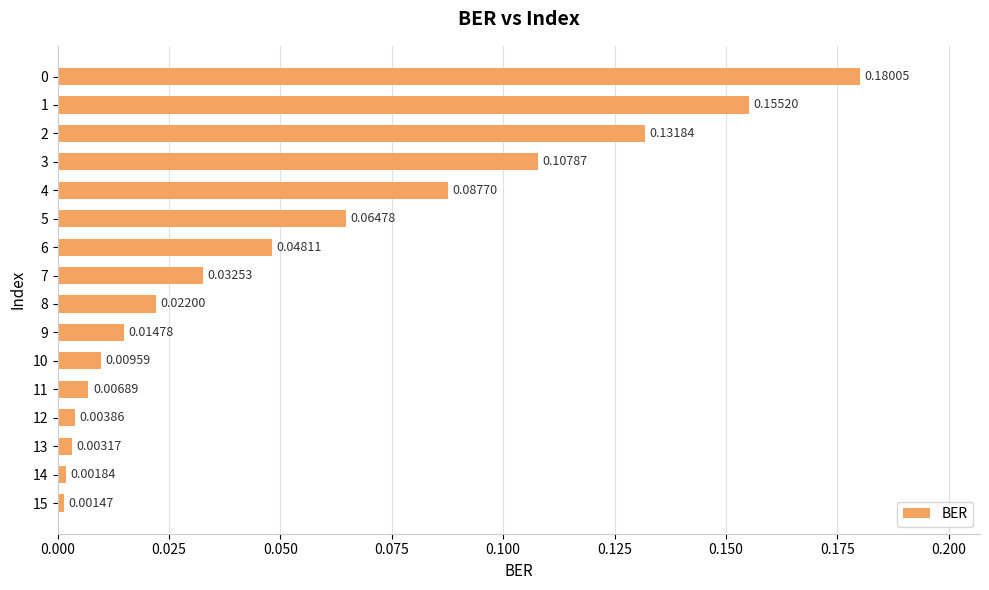

Between 10 and 4, which is larger?

4